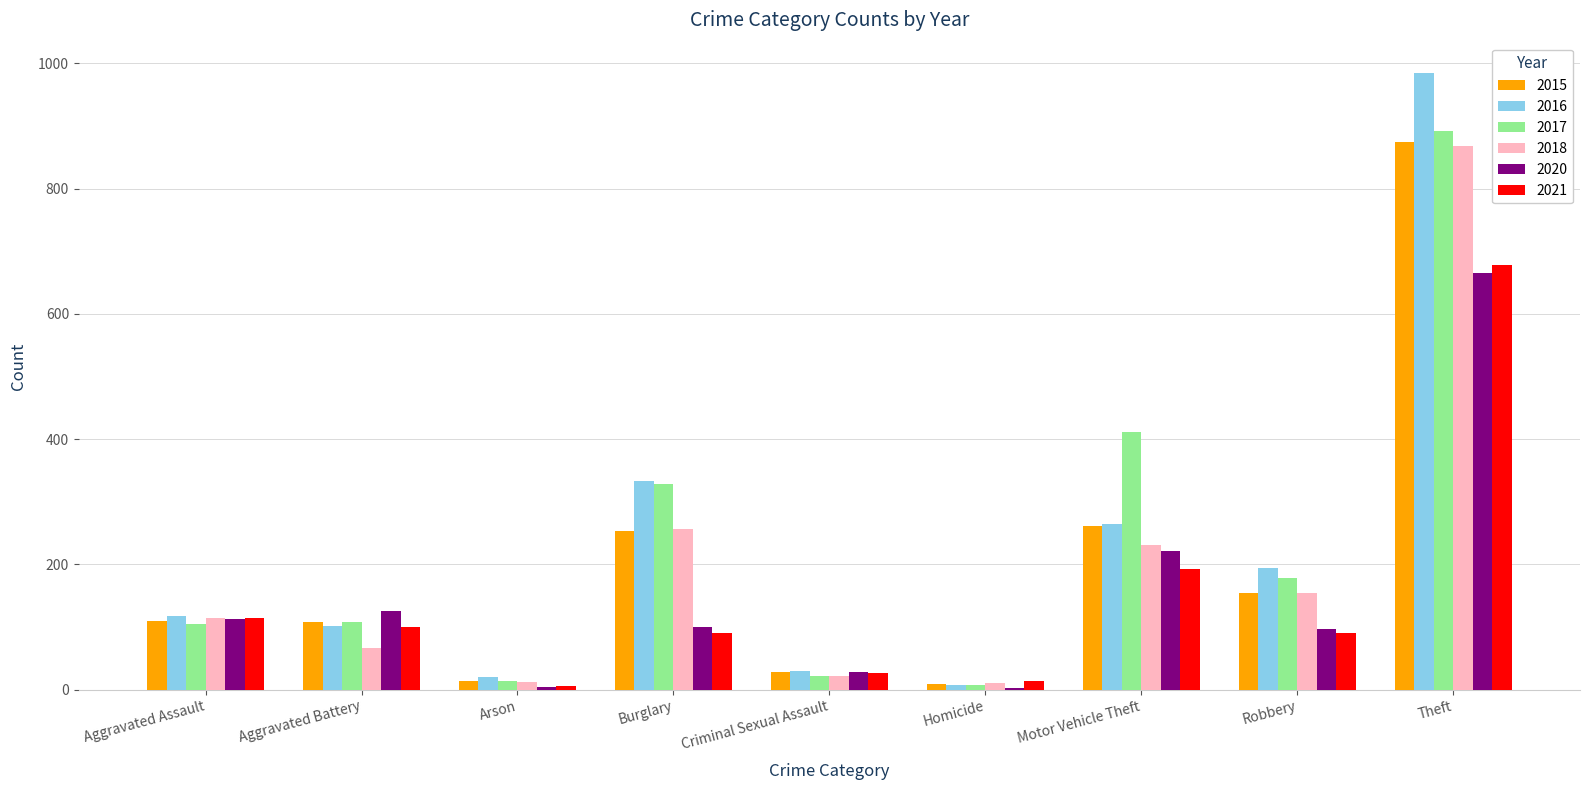

The 2021 series shows 6 at Arson. True or false?

True